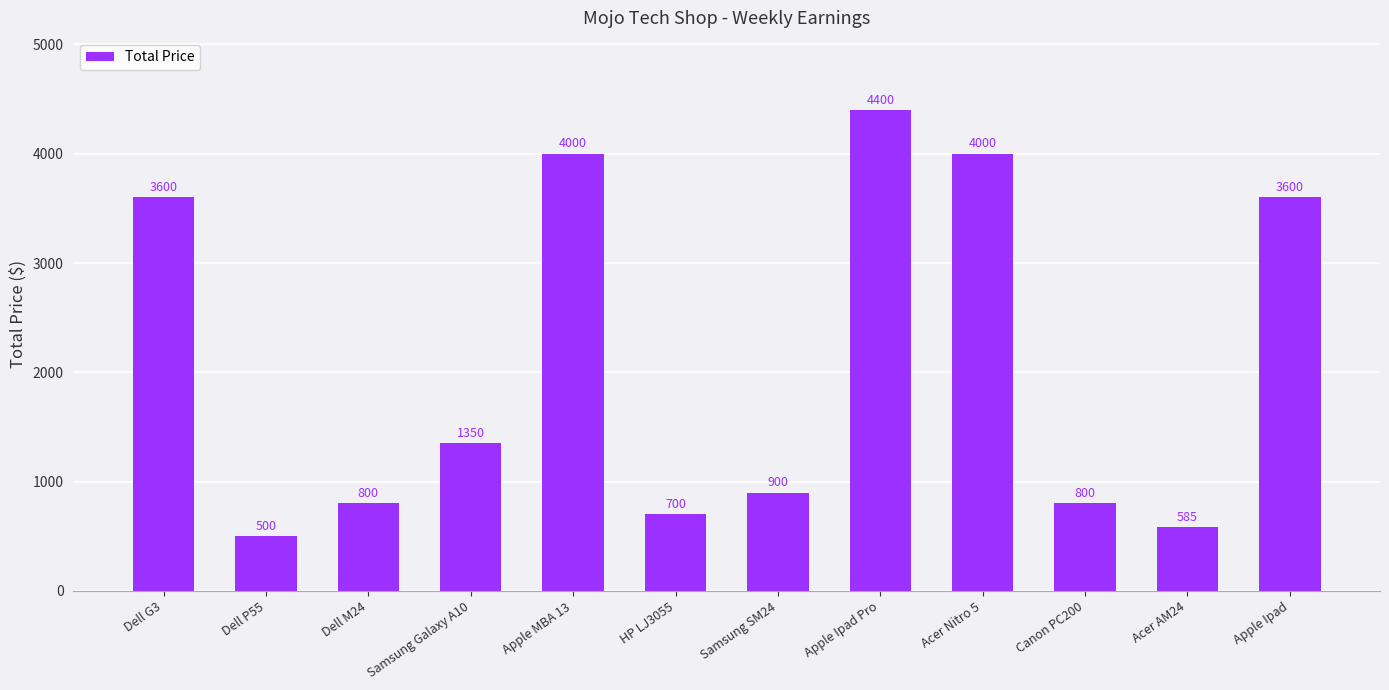

True or false: the data shows 585 at Acer AM24.

True